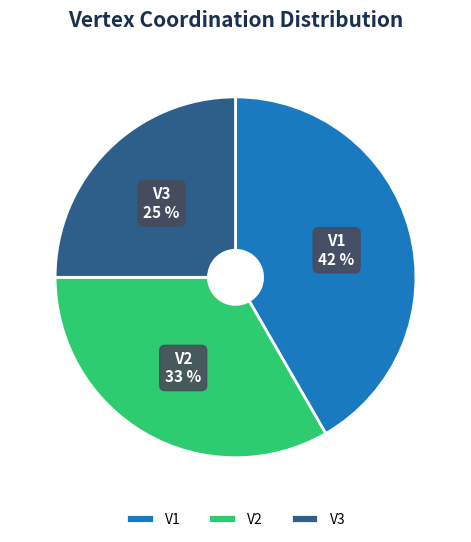

Approximately how many times larger is the value at V3 compared to V1?

0.6